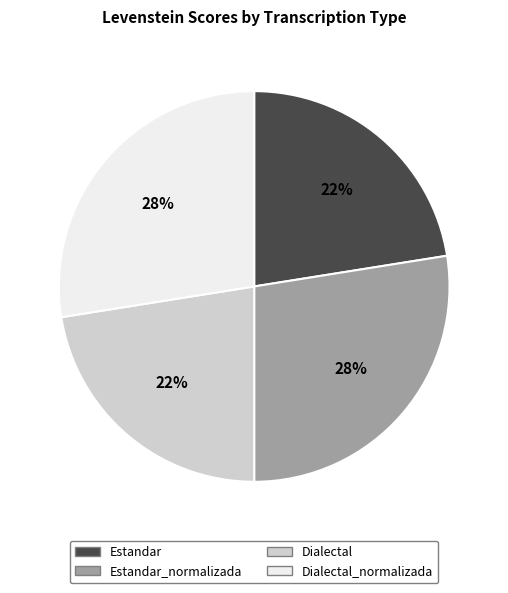

To the nearest percent, what percentage of the pie is Estandar?

22%